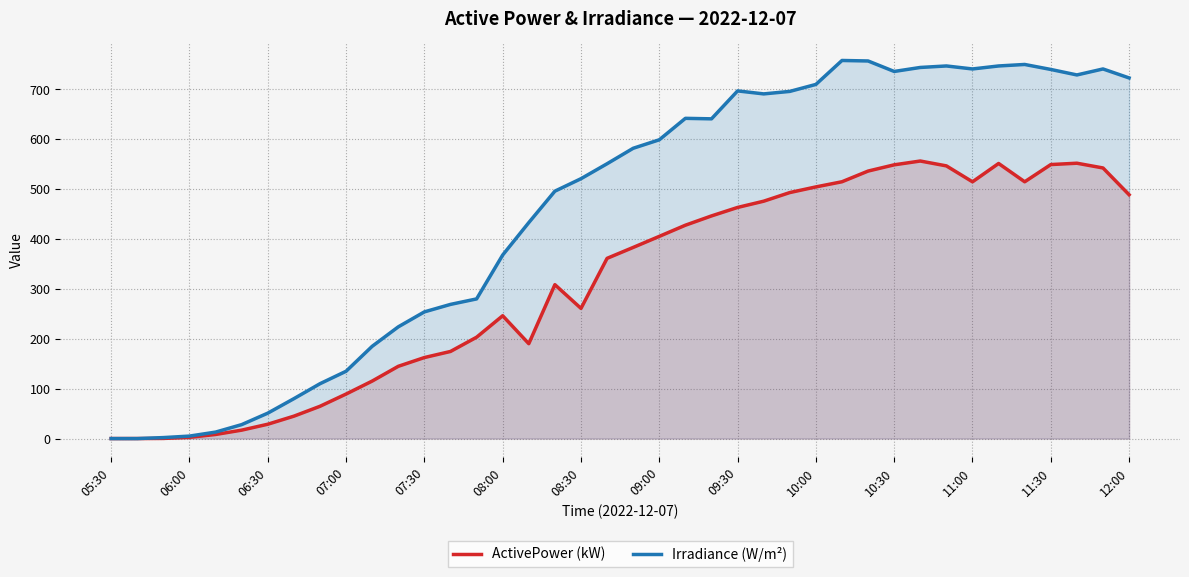

What is the greatest value displayed?

758.0